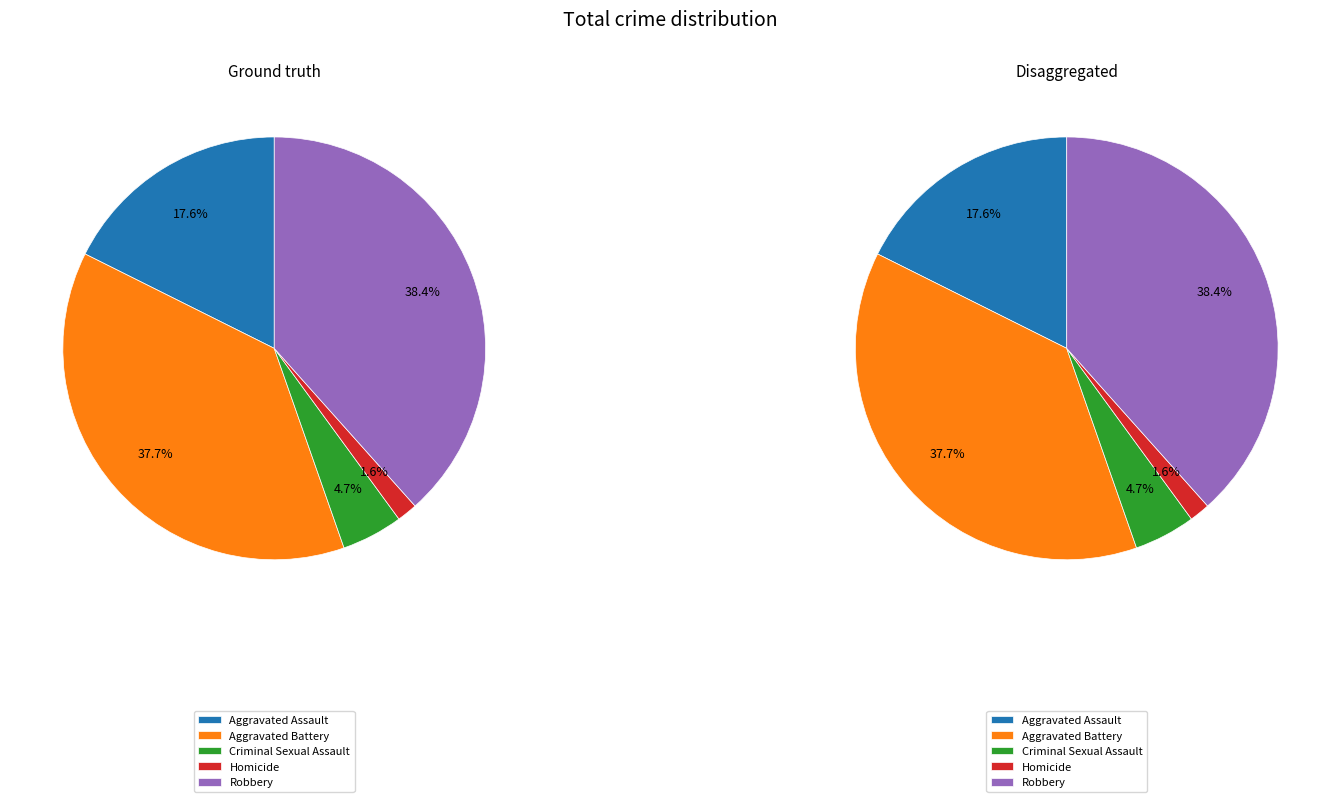

How many slices are in this pie chart?

5